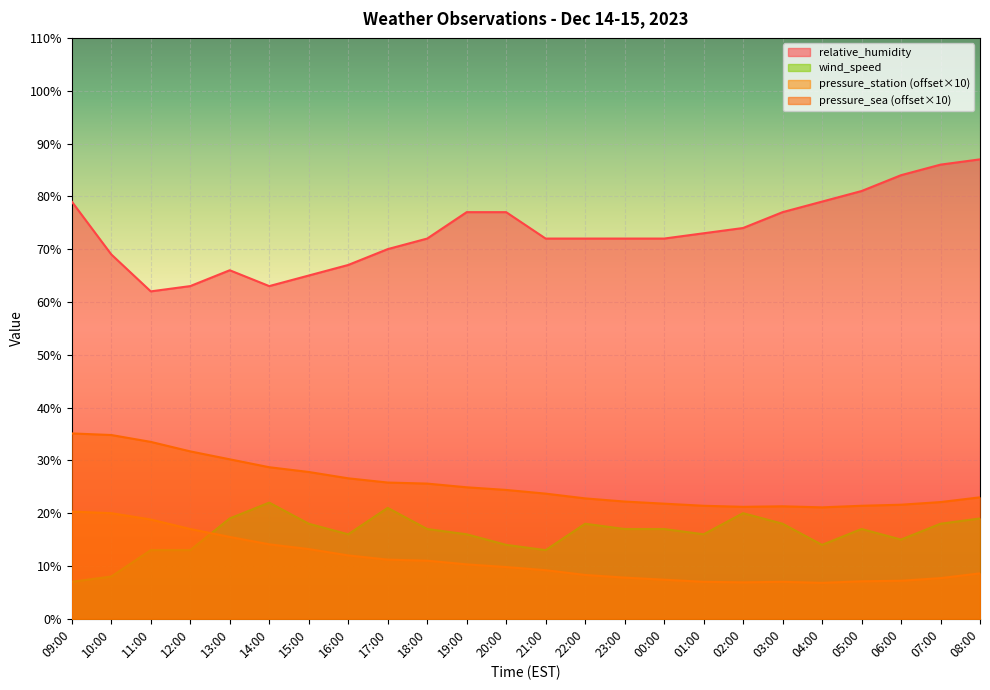

What is the value of the wind_speed point at the 16th from the left?

17.0